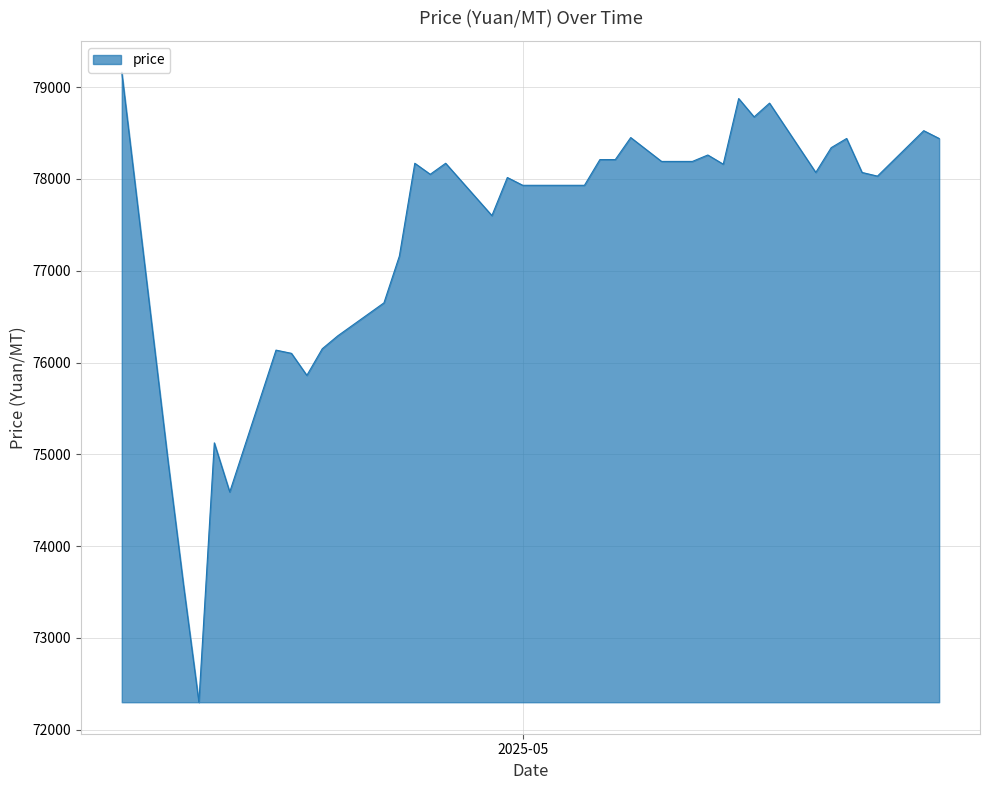

What is the minimum value shown in the chart?

72300